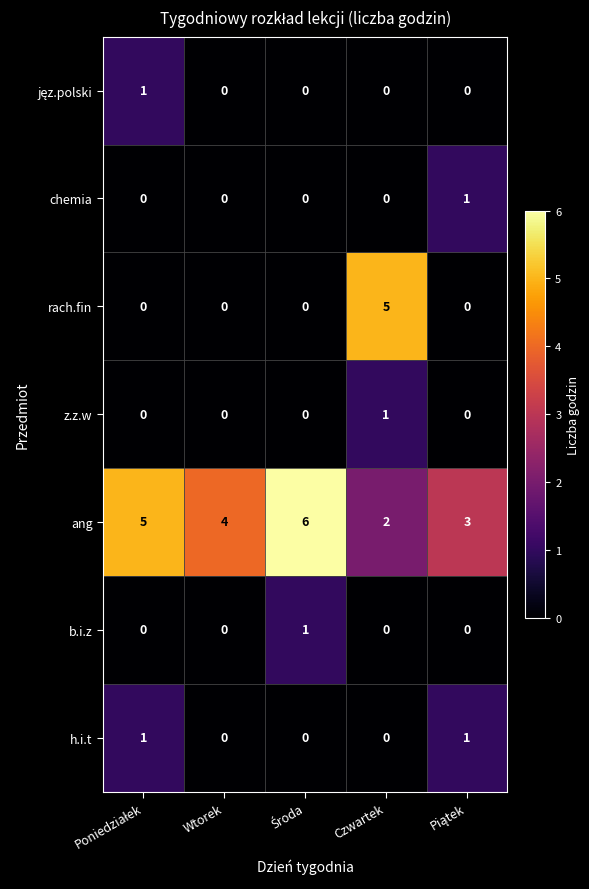

At which label does ang reach its minimum?

Czwartek